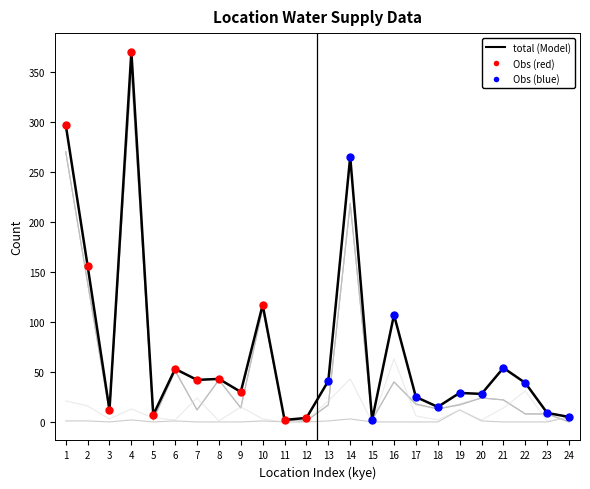

What is the total value across all series at 23?

34